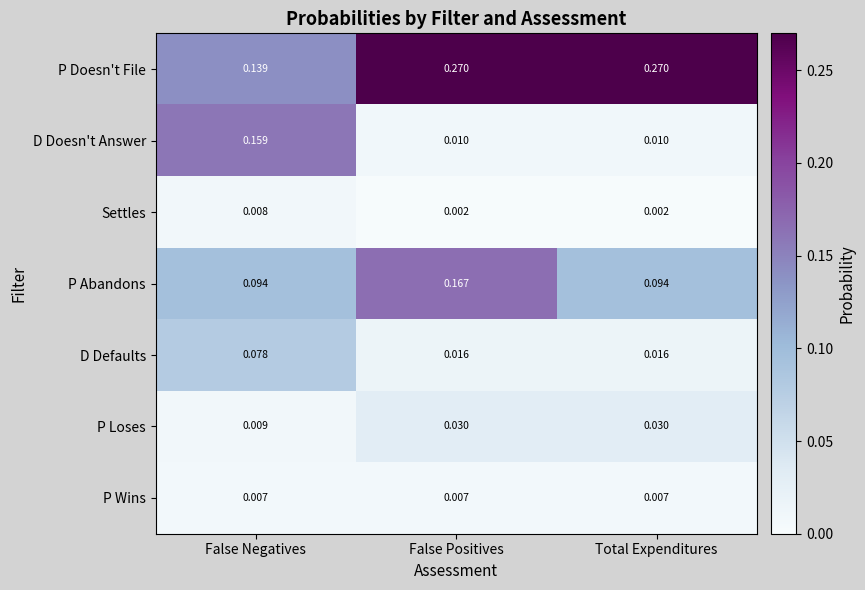

Is the value of Settles at False Positives greater than the value of D Defaults at False Negatives?

No